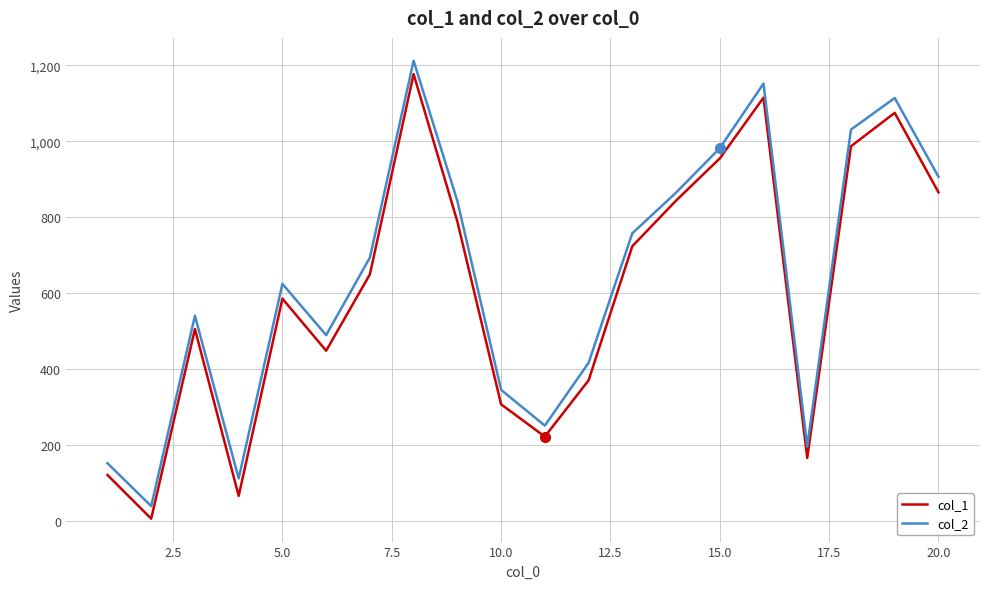

Which series has the largest range (max minus min)?

col_2